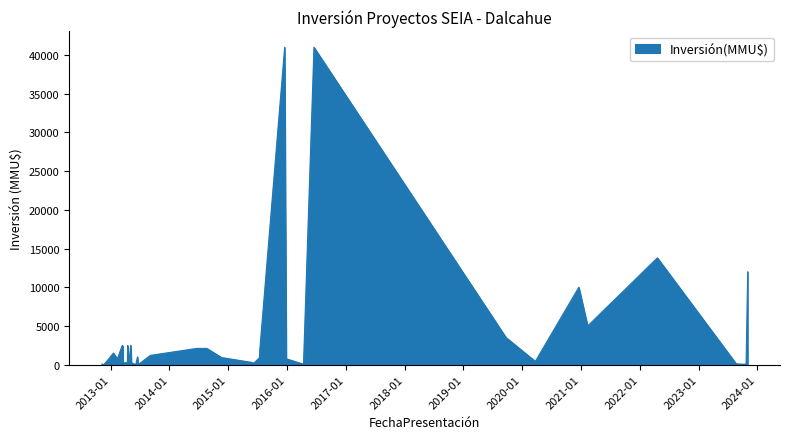

Is it true that the value at 2013-06-17 is 1000?

True